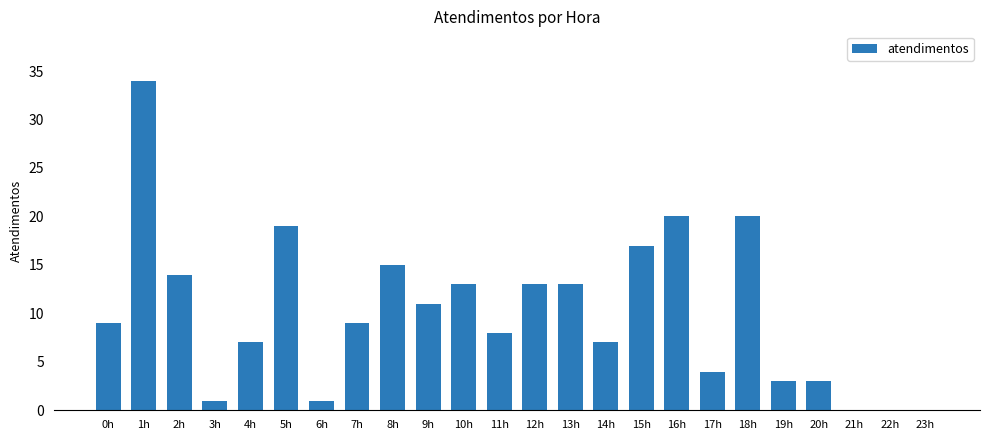

Count the number of data series in this chart.

1